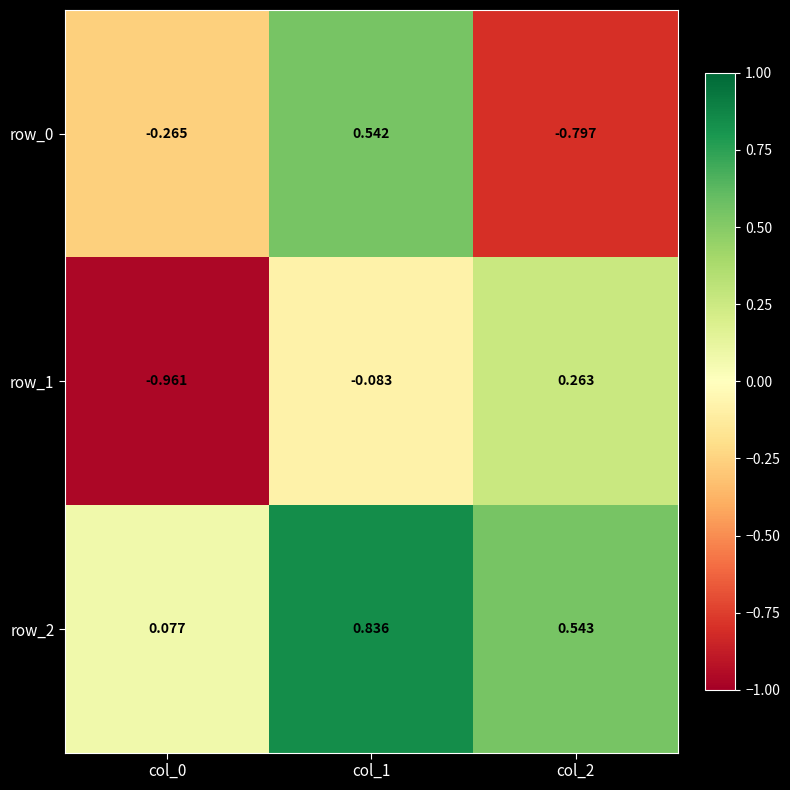

Is the value of row_0 at col_1 greater than the value of row_2 at col_0?

Yes